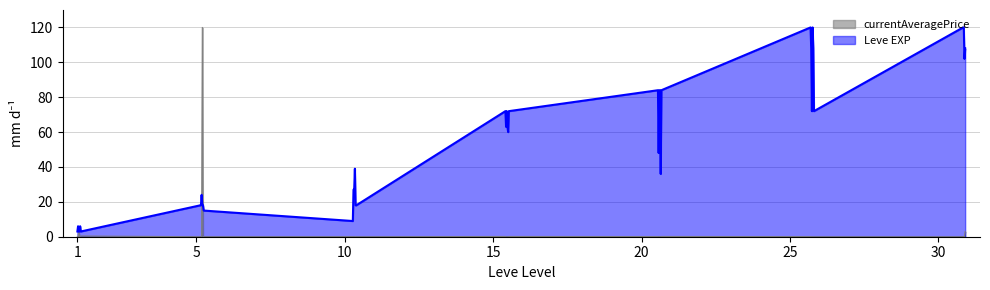

How many points are higher than both their immediate neighbors (excluding endpoints)?

11